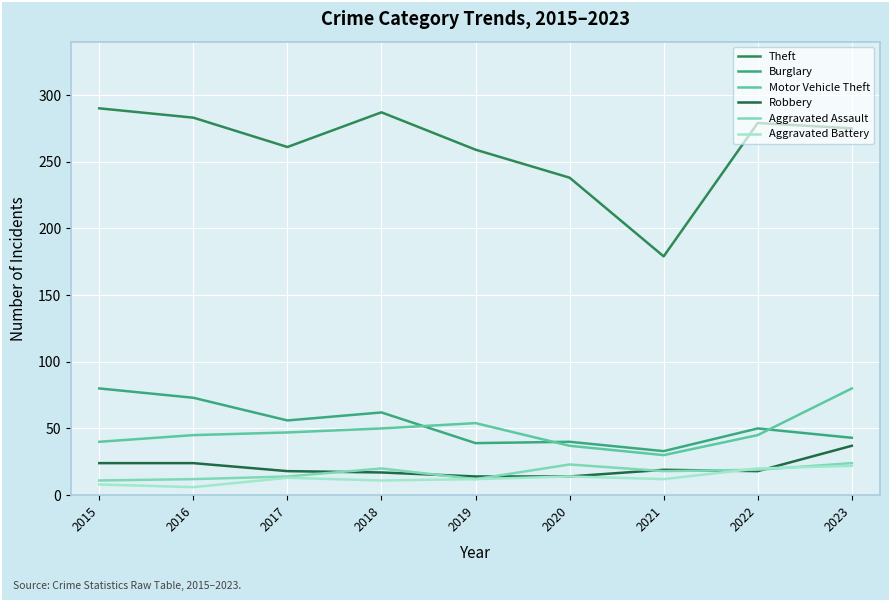

What are all the series names shown in the legend?

Theft, Burglary, Motor Vehicle Theft, Robbery, Aggravated Assault, Aggravated Battery